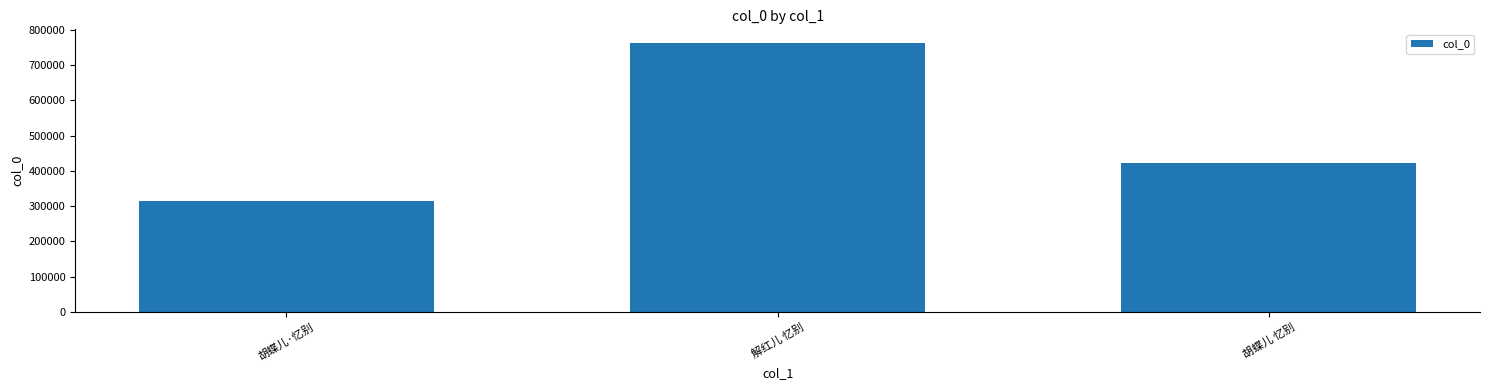

What is the approximate value at 胡蝶儿·忆别?

313877